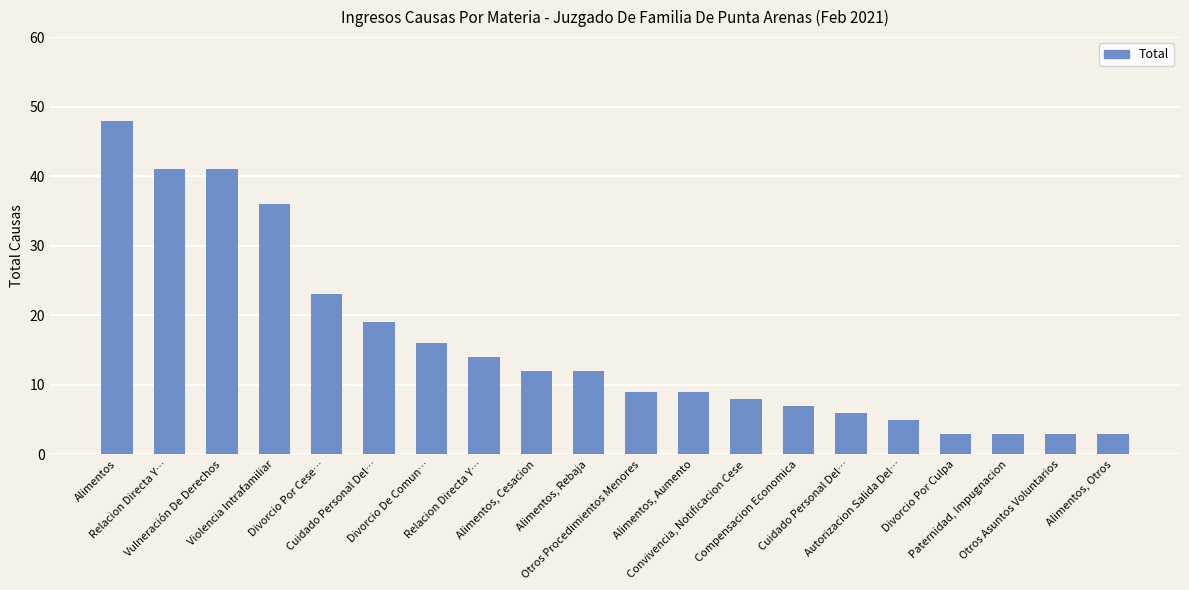

Reading right to left, list all the values displayed in this chart.

3	3	3	3	5	6	7	8	9	9	12	12	14	16	19	23	36	41	41	48